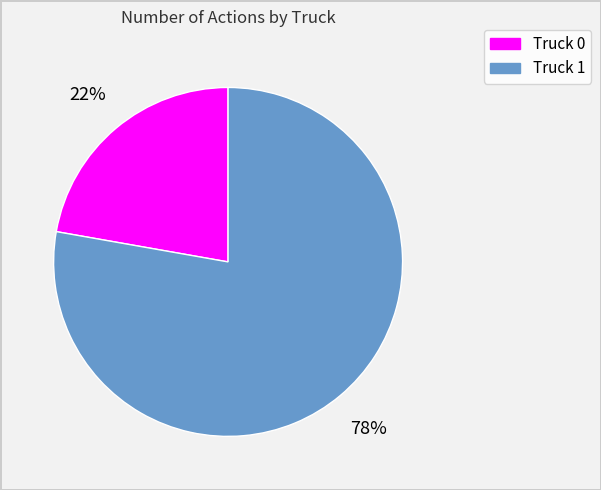

Is the sum of Truck 0 and Truck 1 greater than half?

Yes